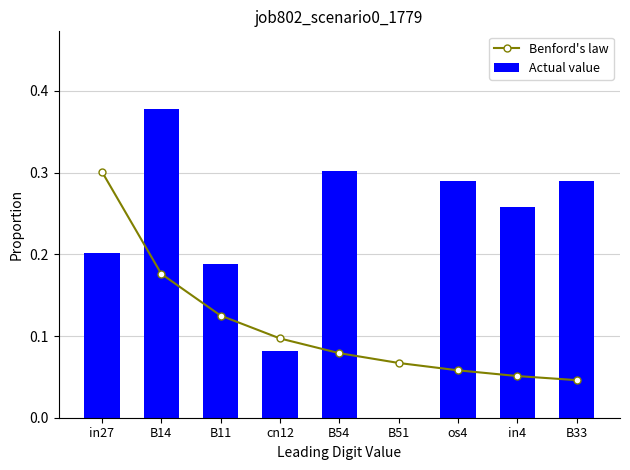

What position from the left is B33?

9